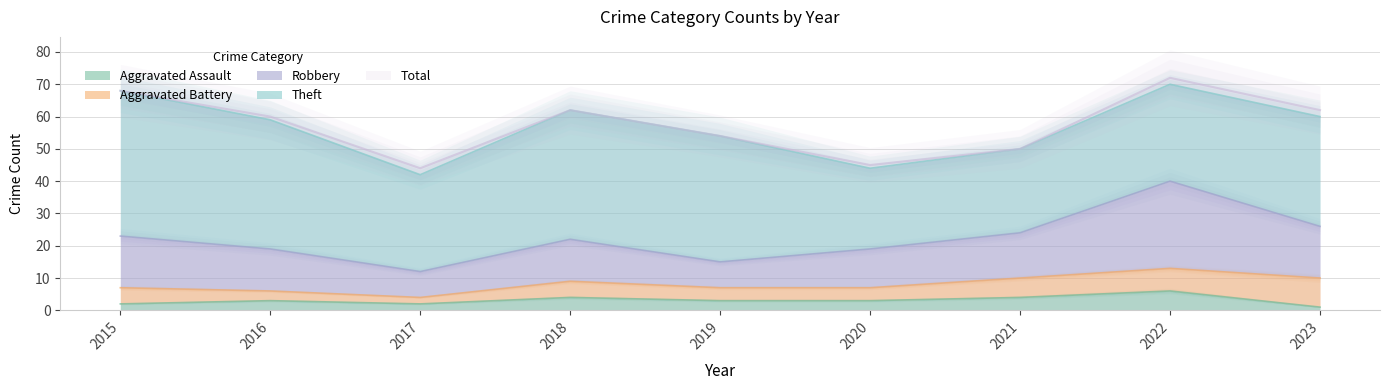

The value of Robbery at 2020 is 28. True or false?

False